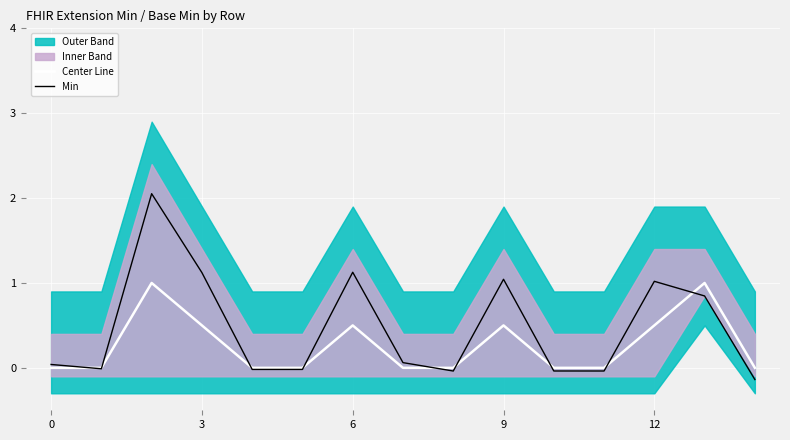

What is the difference between the second highest and minimum values in the Center Line series?

1.0